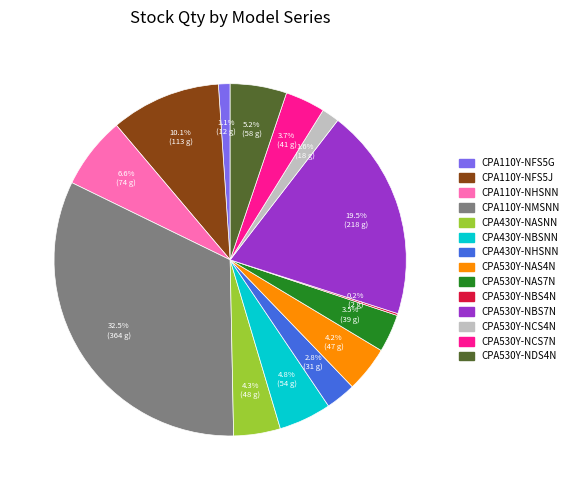

Is there a majority slice in this chart?

No